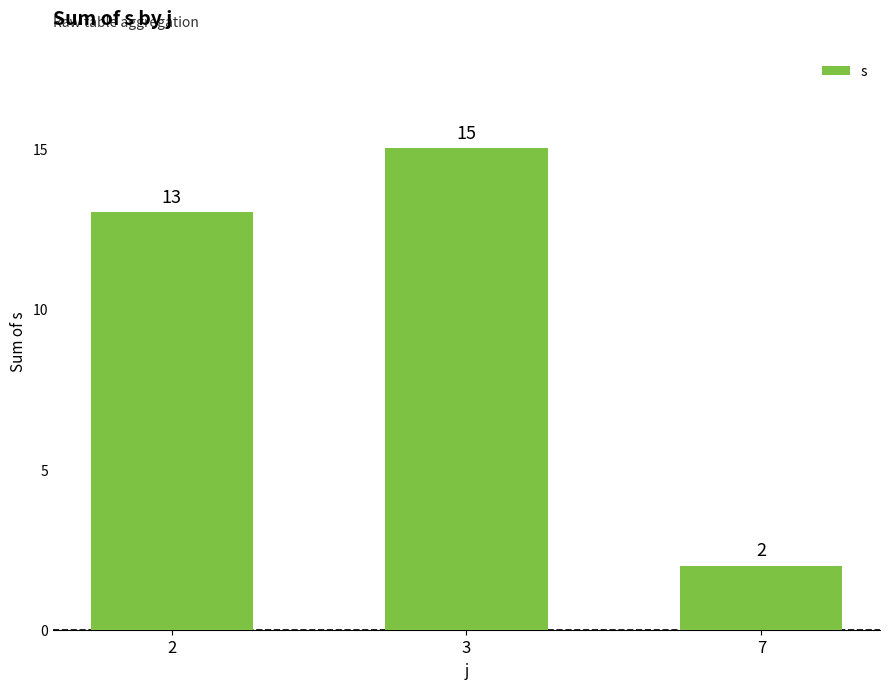

Which label corresponds to the smallest value in the chart?

7